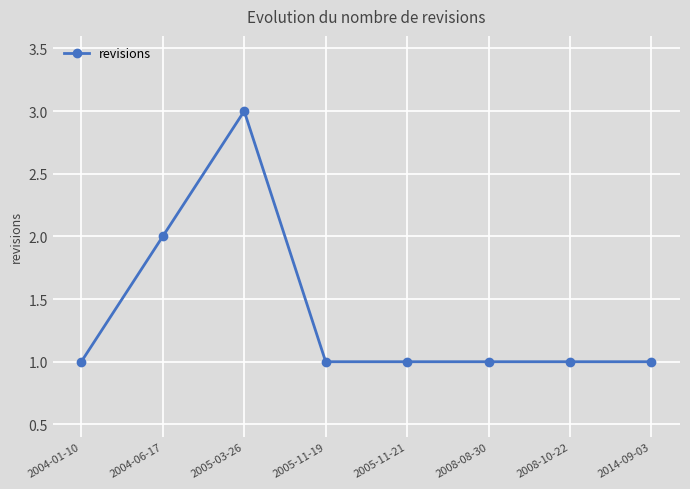

Reading left to right, what are all the values shown in this chart?

2004-01-10=1	2004-06-17=2	2005-03-26=3	2005-11-19=1	2005-11-21=1	2008-08-30=1	2008-10-22=1	2014-09-03=1